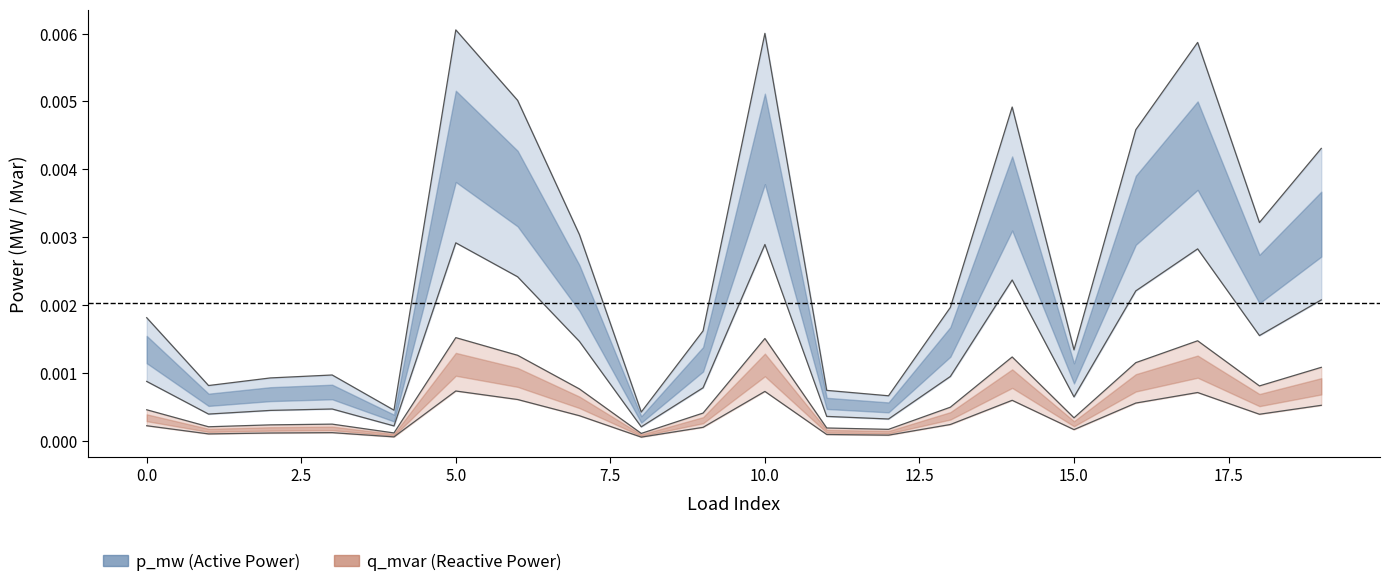

True or false: q_mvar and p_mw intersect in this chart.

False